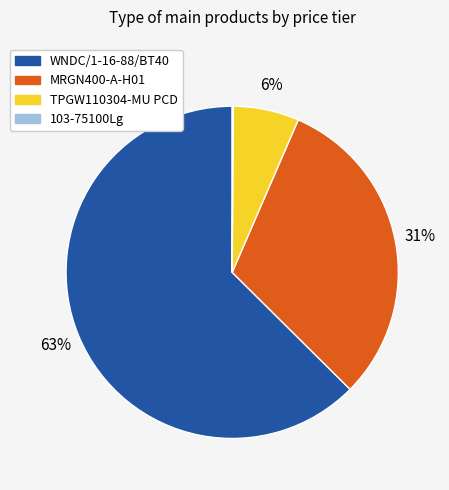

Which category has the biggest portion of the pie?

WNDC/1-16-88/BT40